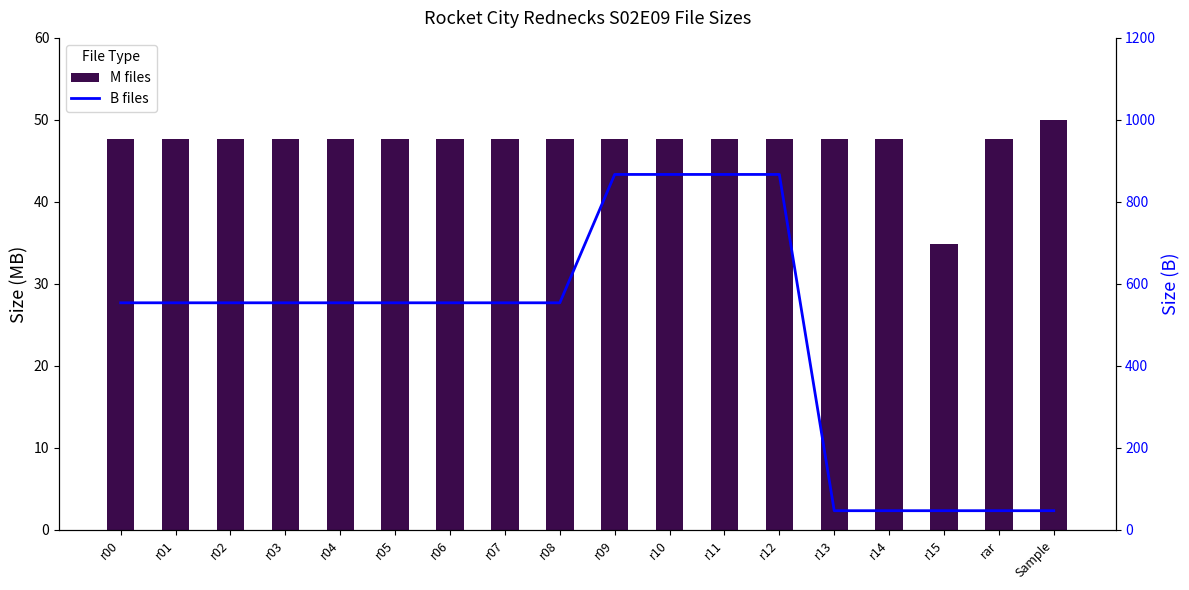

How many data points does each series have?

18